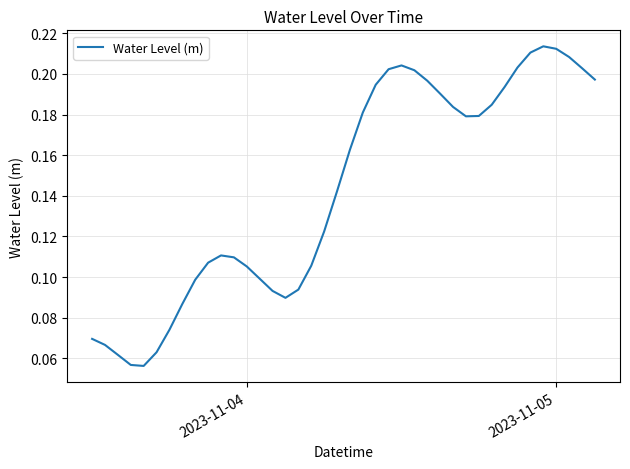

Does the chart have visible grid lines?

Yes